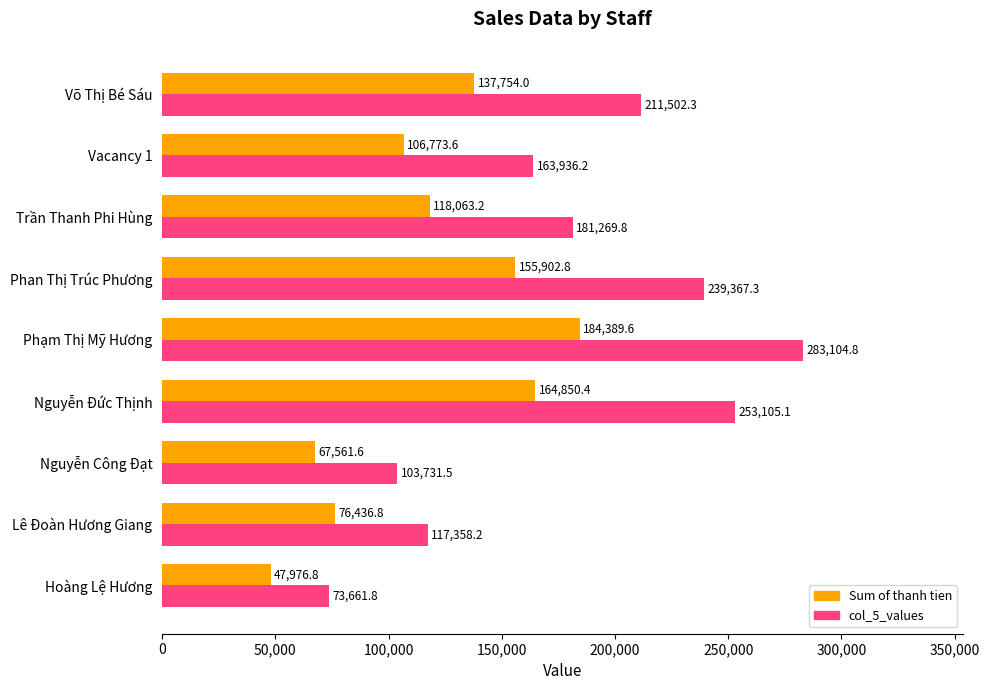

What is the difference between the Sum of thanh tien values at Nguyễn Công Đạt and Phan Thị Trúc Phương?

88341.2